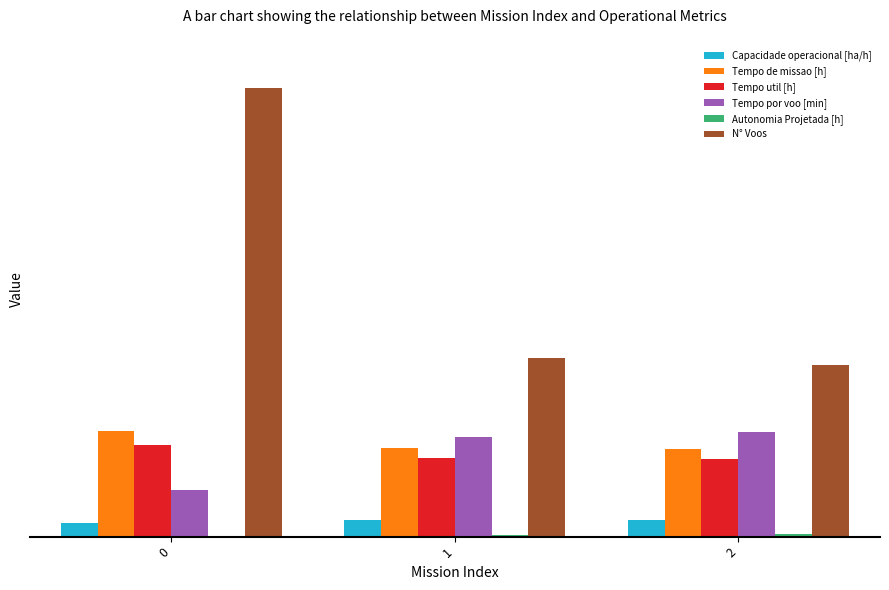

Which series changed the most between 0 and 2?

N° Voos